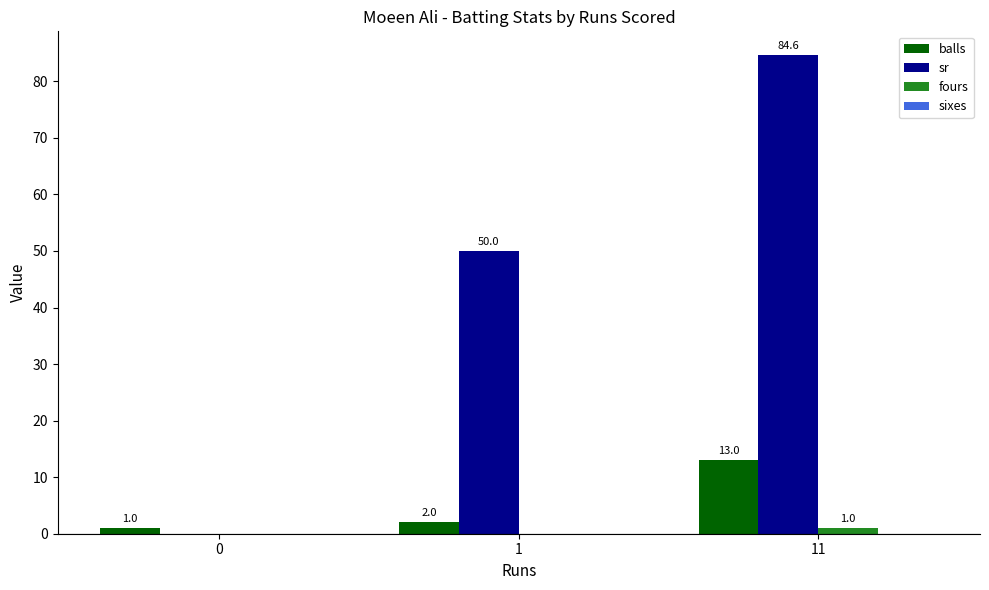

How many categories are shown in the chart?

3